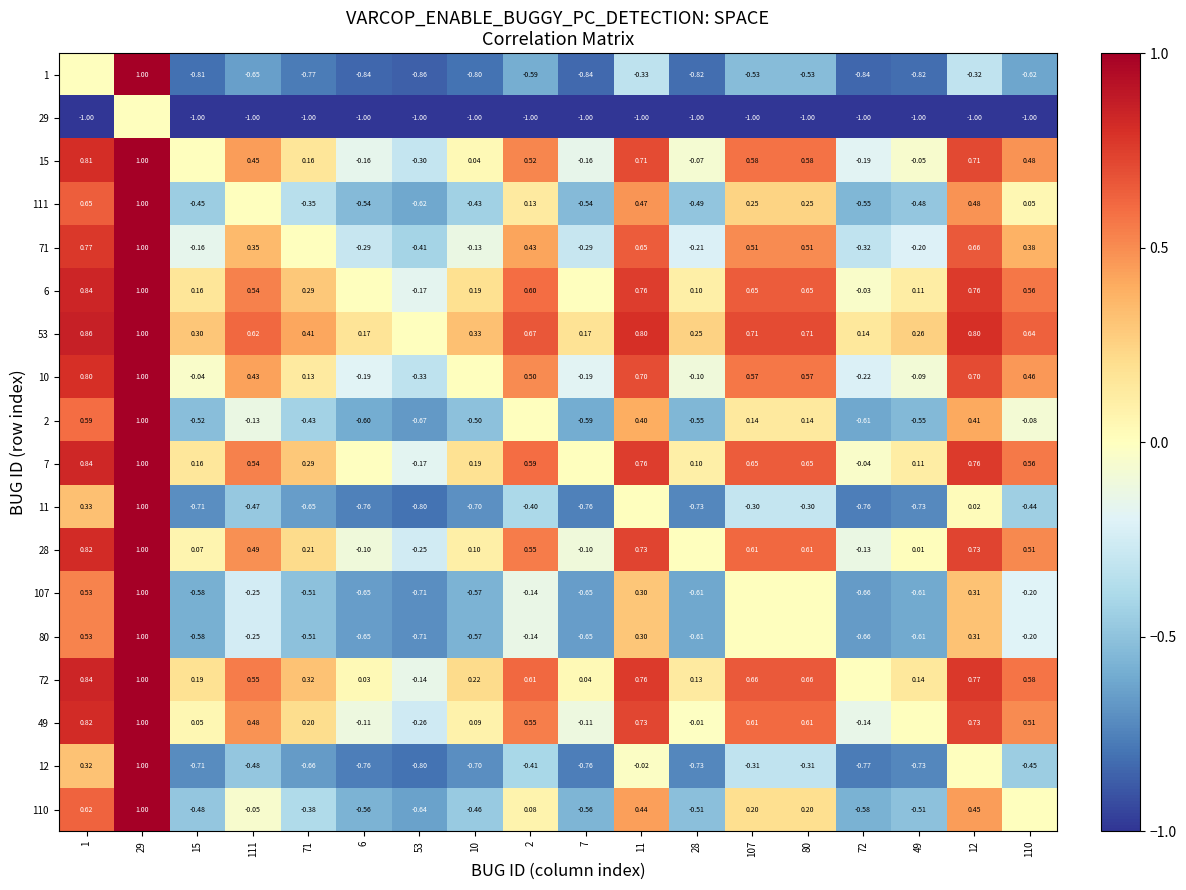

Is it true that 12 equals -0.7 at 28?

True